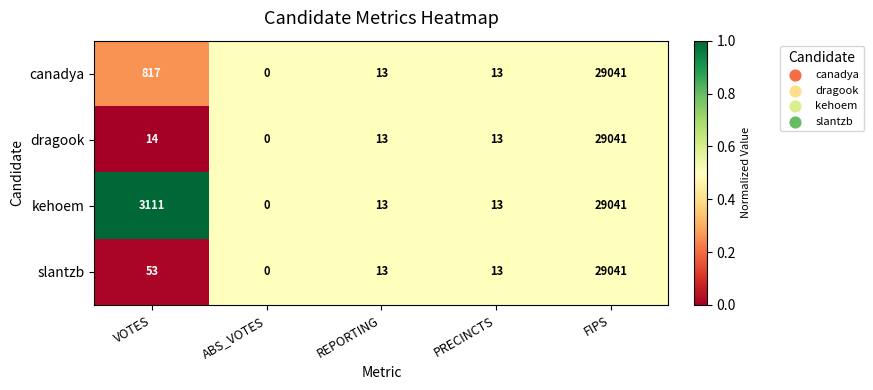

Which category has the highest value across all series?

FIPS